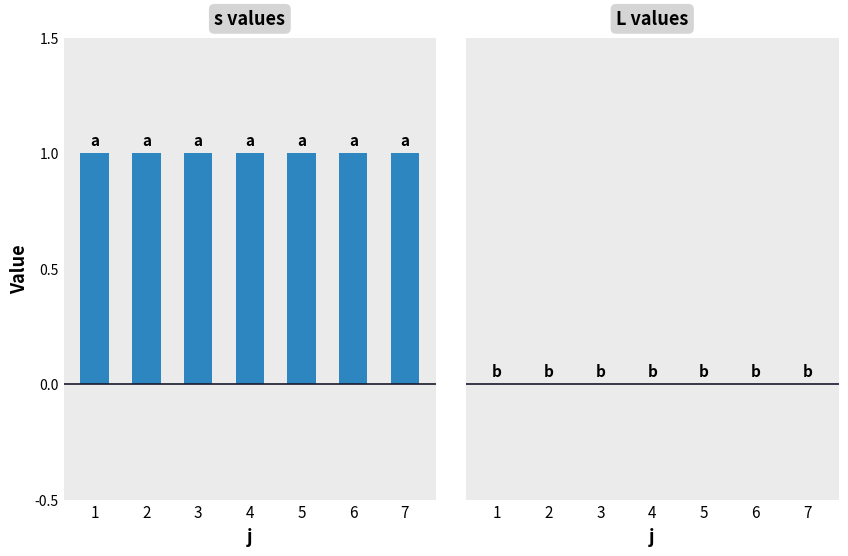

The value of s at 3 is 1. True or false?

False